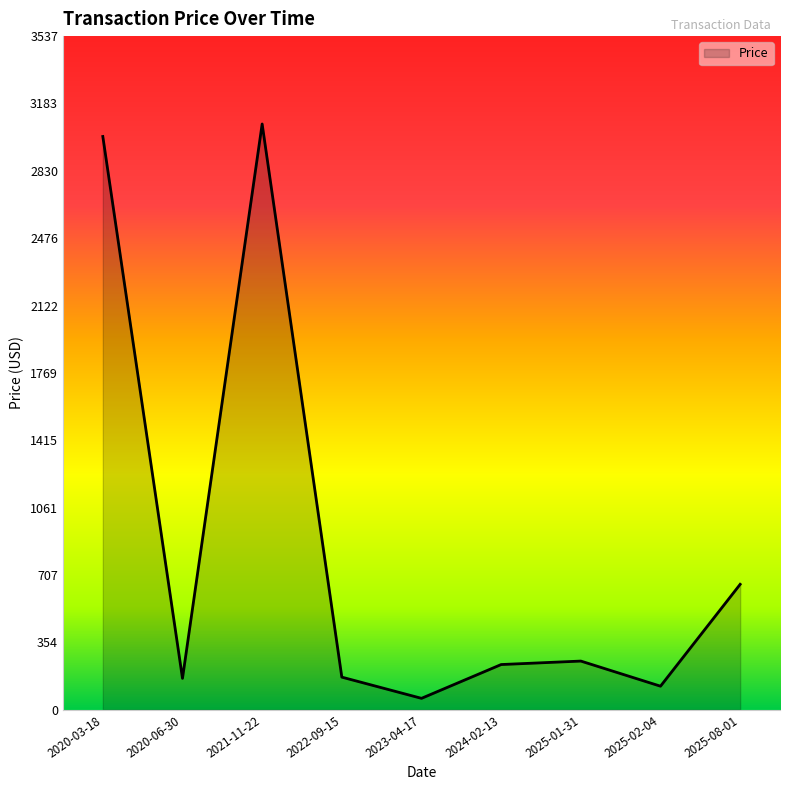

What is the ratio of the value at 2020-03-18 to the value at 2025-08-01?

4.6